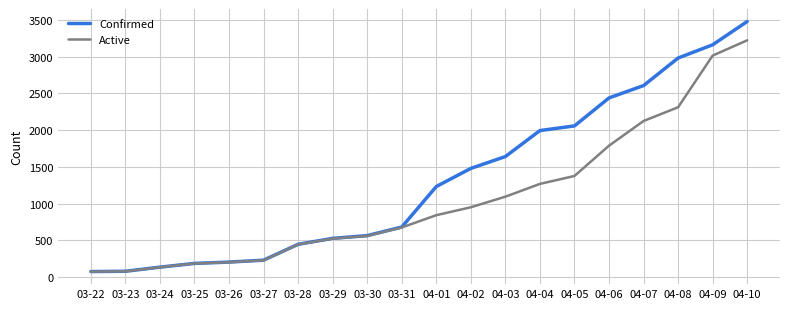

Is the value of Confirmed at 04-03 greater than the value of Active at 04-03?

Yes